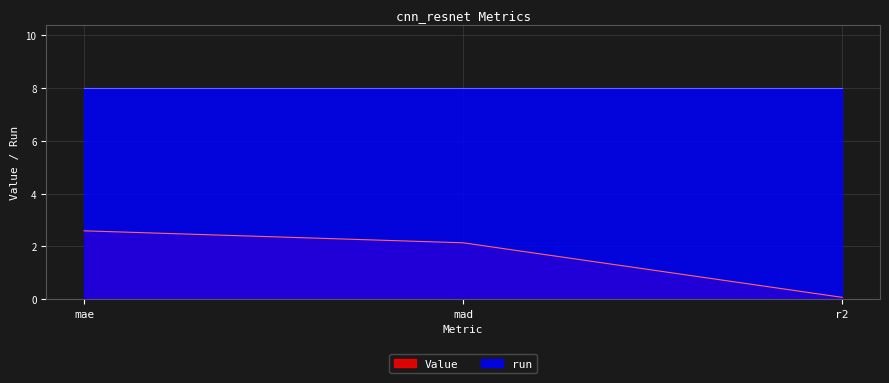

What is the value of the 1st point from the left?

2.6